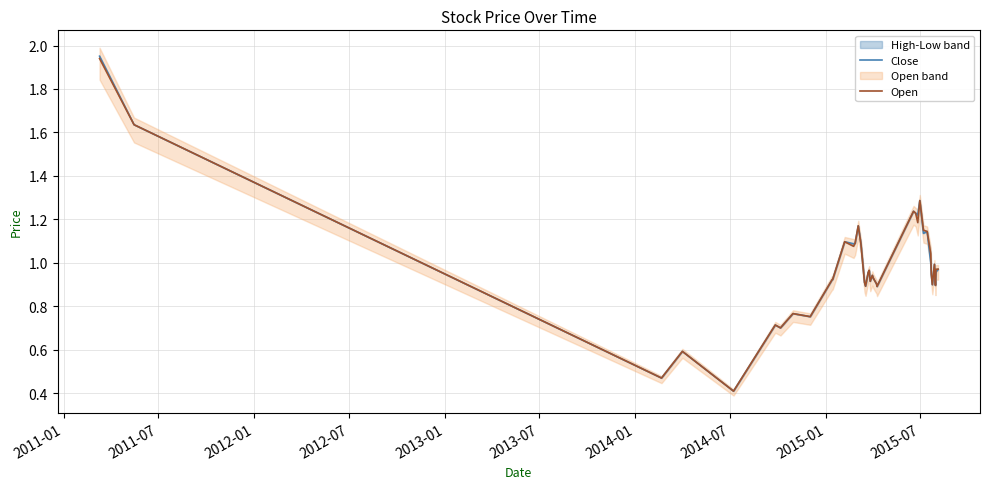

Reading right to left, extract all data points from this chart.

Close: 1.0	1.0	0.9	1.0	0.9	0.9	1.0	1.1	1.1	1.3	1.2	1.2	1.2	0.9	0.9	0.9	0.9	0.9	0.9	1.0	1.0	0.9	0.9	1.1	1.1	1.2	1.1	1.1	1.1	0.9	0.9	0.8	0.8	0.7	0.7	0.4	0.6	0.5	1.6	2.0
Open: 1.0	1.0	0.9	1.0	0.9	0.9	1.0	1.1	1.1	1.3	1.2	1.2	1.2	0.9	0.9	0.9	0.9	0.9	0.9	1.0	1.0	0.9	0.9	1.1	1.1	1.2	1.1	1.1	1.1	0.9	0.9	0.8	0.8	0.7	0.7	0.4	0.6	0.5	1.6	1.9